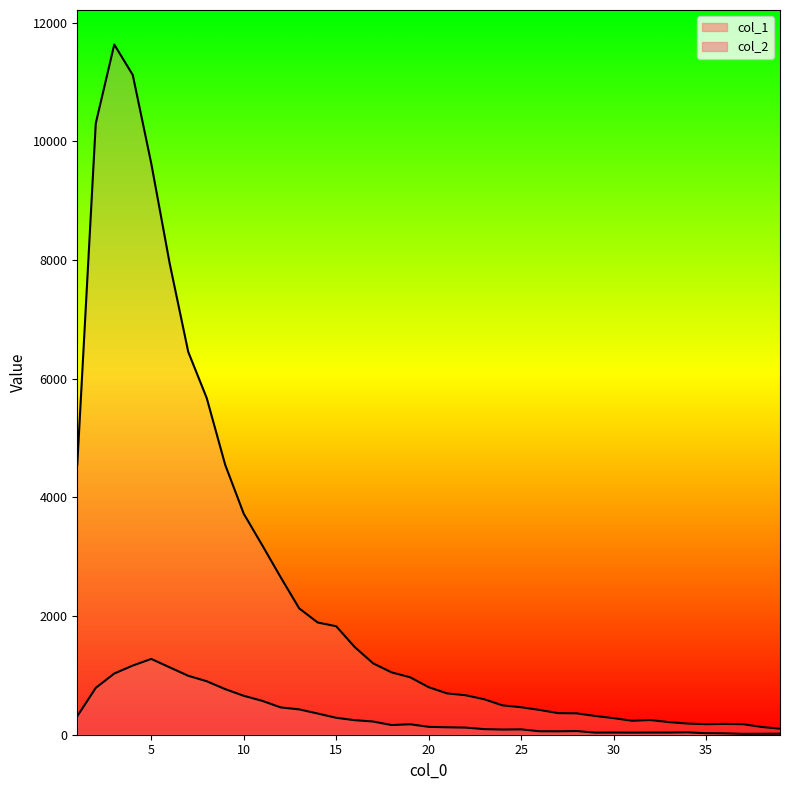

How many categories are shown in the chart?

39